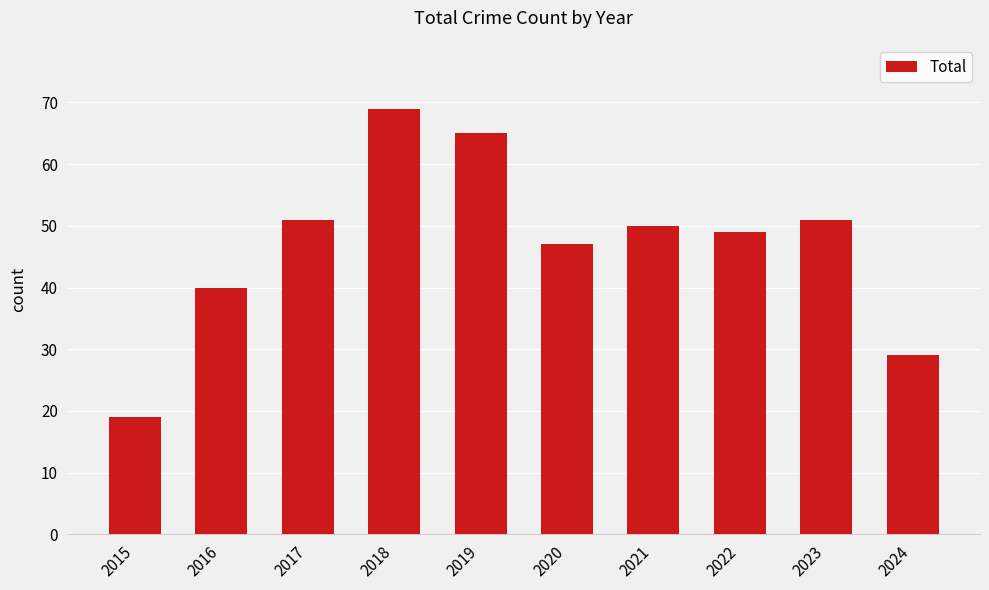

How many values are below 50?

5